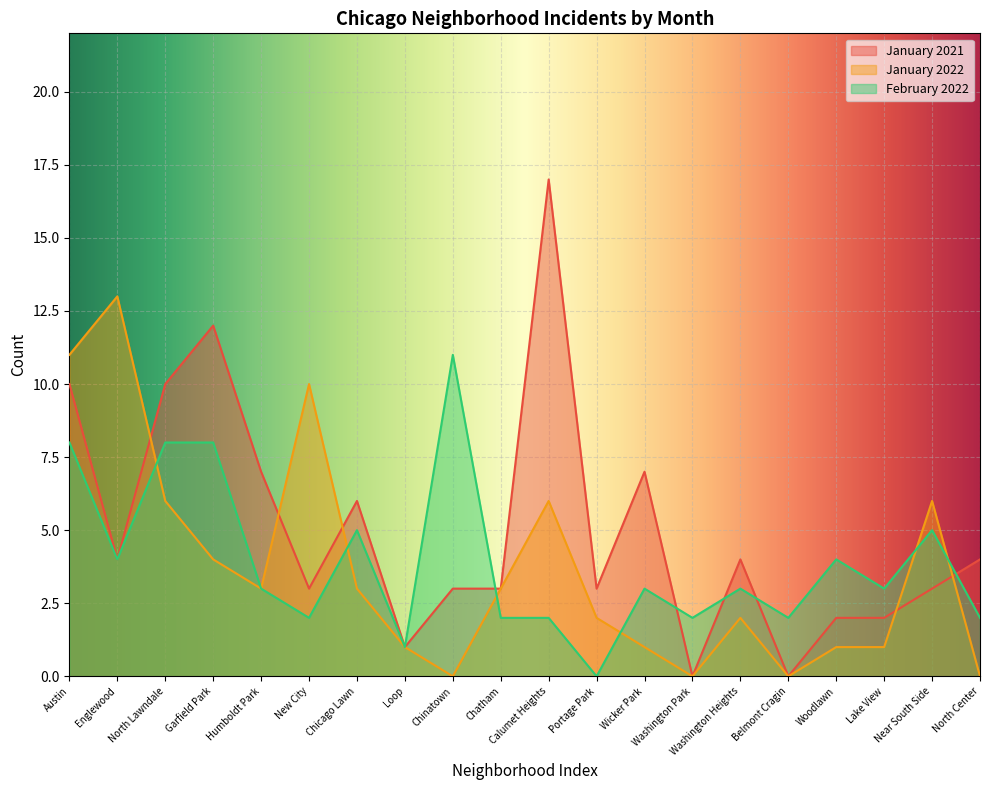

Where is the first local maximum for January 2022?

Englewood